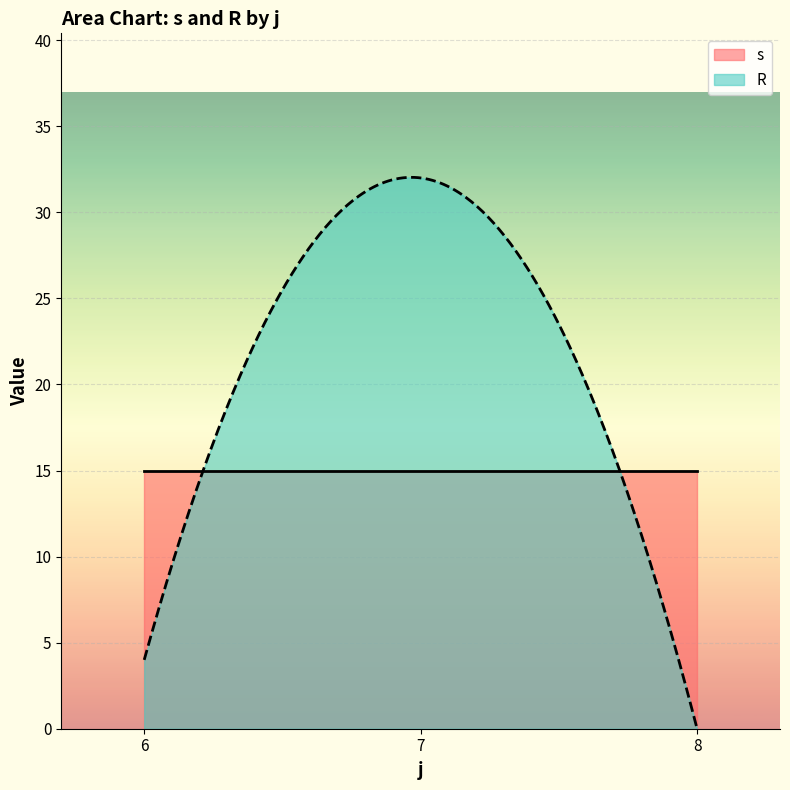

Which series ends up on top after the final intersection of s and R?

s